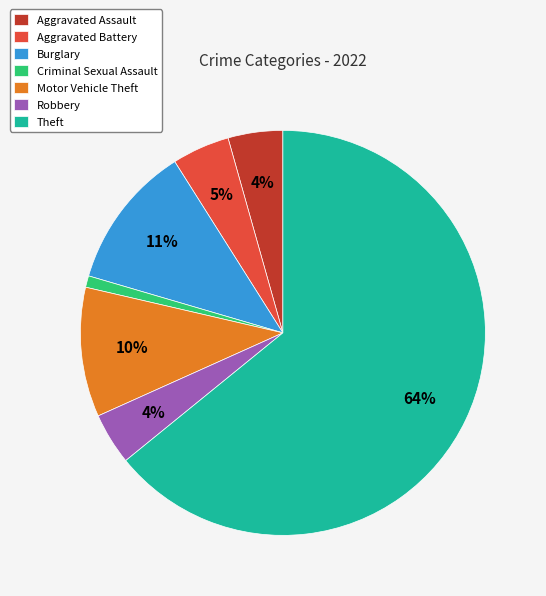

How many segments does this pie chart have?

7